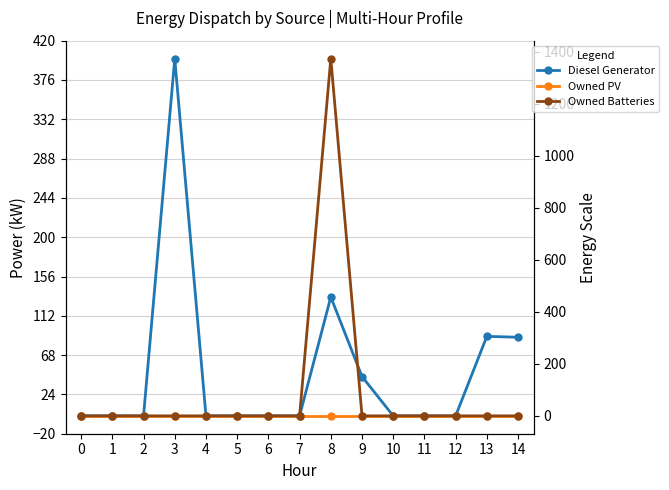

Reading left to right, what are all the values shown in this chart?

Diesel Generator: 0	0	0	400	0	0	0	0	133	44	0	0	0	89	88
Owned PV: 0	0	0	0	0	0	0	0	0	0	0	0	0	0	0
Owned Batteries: 0	0	0	0	0	0	0	0	1374	0	0	0	0	0	0